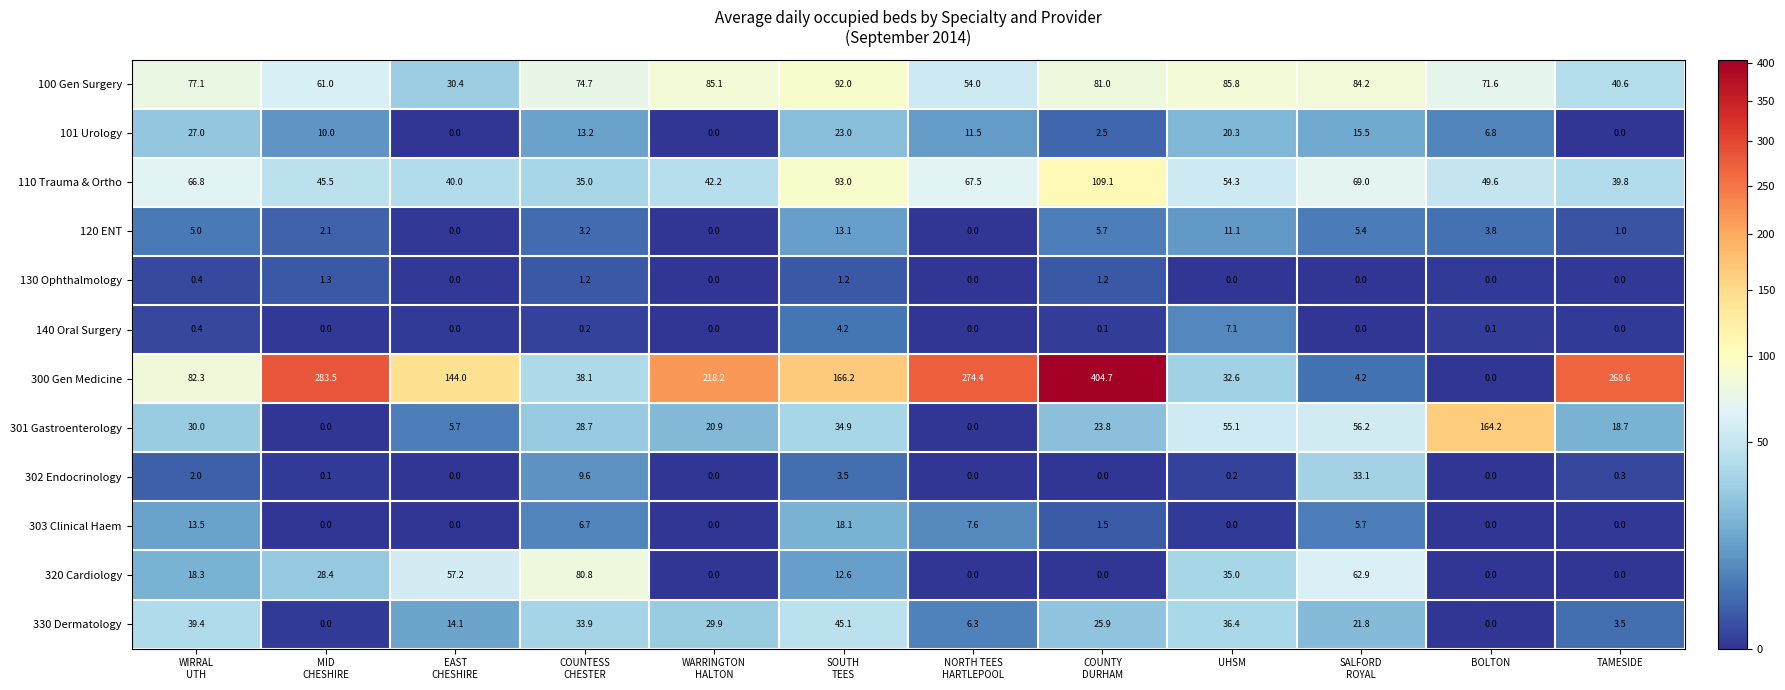

What is the sum of the 301 Gastroenterology values at UHSM and TAMESIDE?

73.8